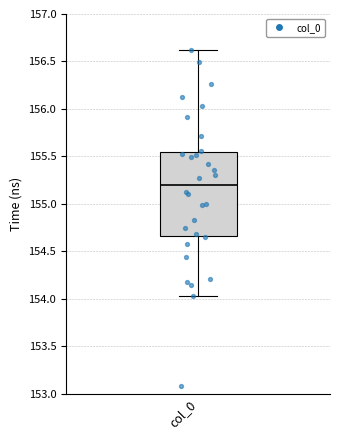

Read this box plot against the y-axis: the position of the median line, the range covered by the box, and the ends of both whiskers. The values are not printed on the chart, so give them approximately, as read against the axis.

median 155.20, box 154.65 to 155.55, whiskers 154.05 to 156.60